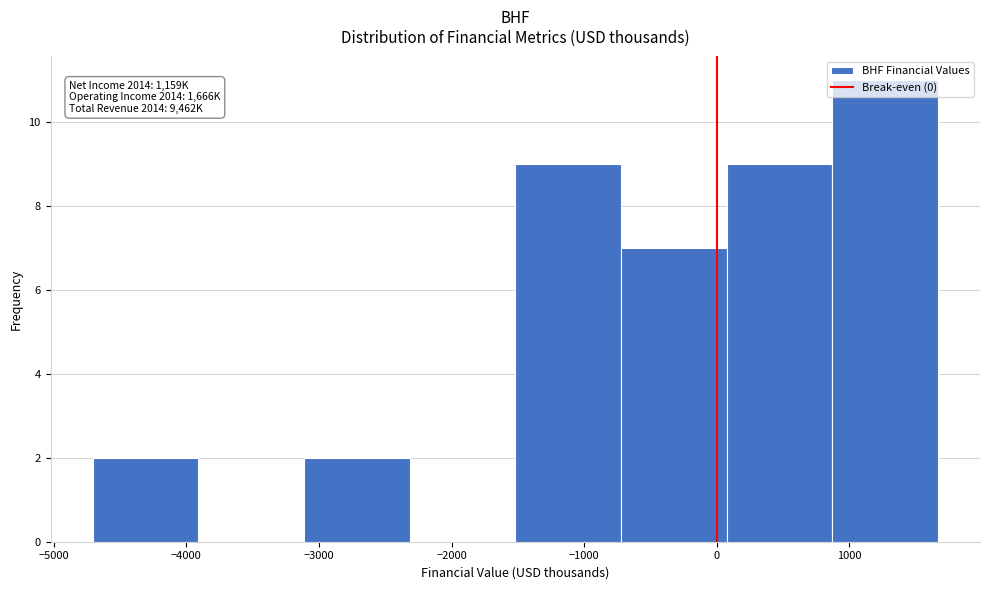

Over which range of the x-axis is the bar tallest?

900 to 1700